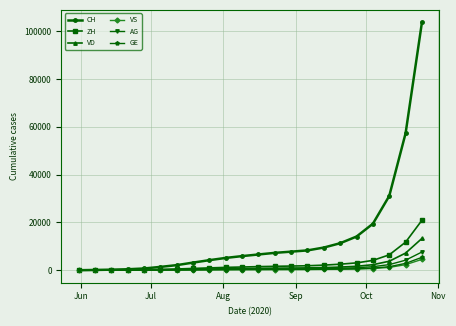

What is the greatest value displayed?

103732